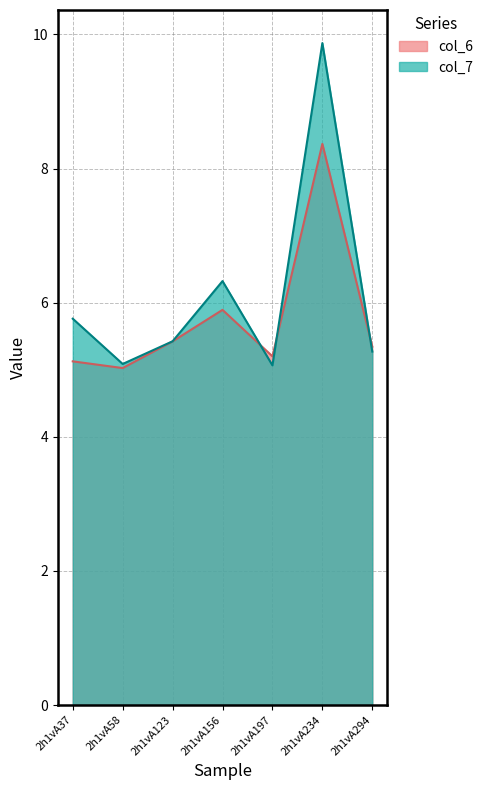

Reading right to left, what are all the values shown in this chart?

col_6: 2h1vA294=5.3	2h1vA234=8.4	2h1vA197=5.2	2h1vA156=5.9	2h1vA123=5.4	2h1vA58=5.0	2h1vA37=5.1
col_7: 2h1vA294=5.3	2h1vA234=9.9	2h1vA197=5.1	2h1vA156=6.3	2h1vA123=5.4	2h1vA58=5.1	2h1vA37=5.8